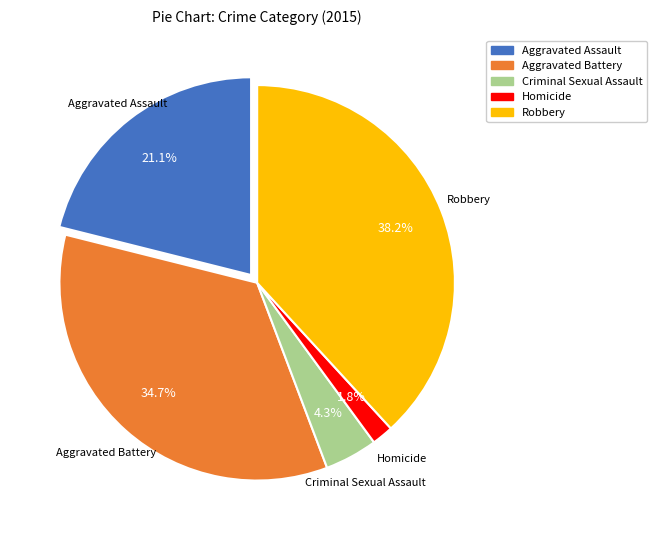

What percentage is the Robbery slice, to the nearest percent?

38%